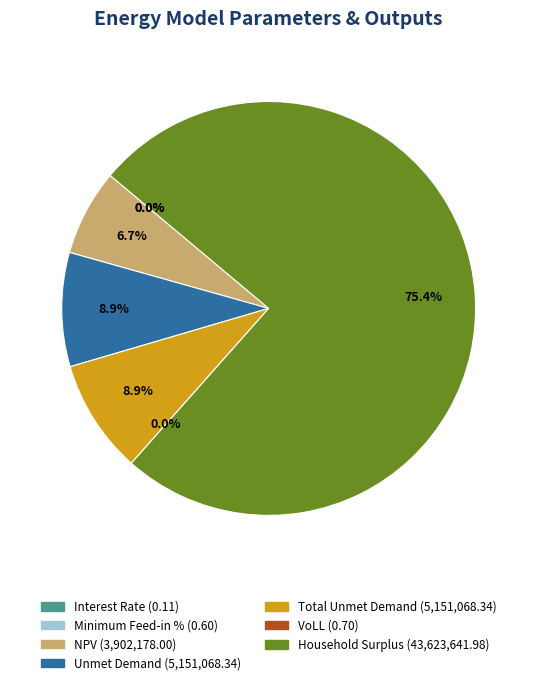

What is the change in value from Minimum Feed-in % to VoLL?

+0.1